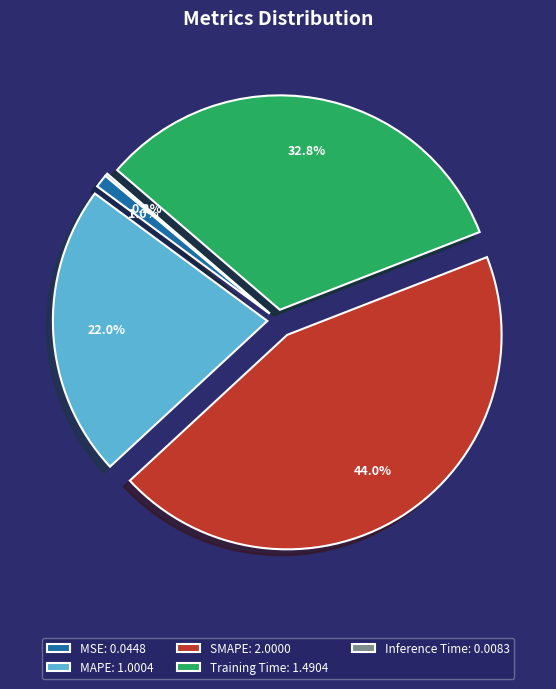

To the nearest percent, what is the combined percentage of MSE and SMAPE?

45%